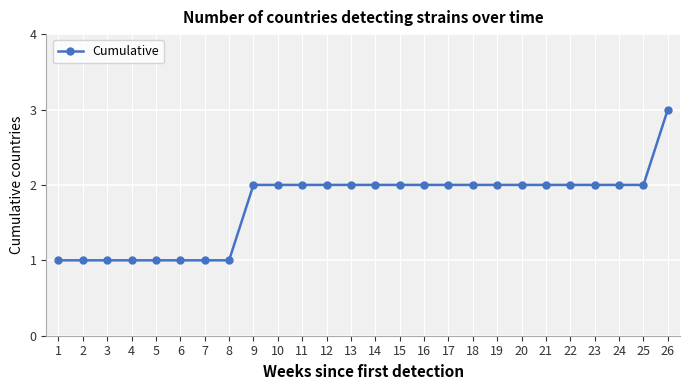

Between 23 and 8, which is larger?

23